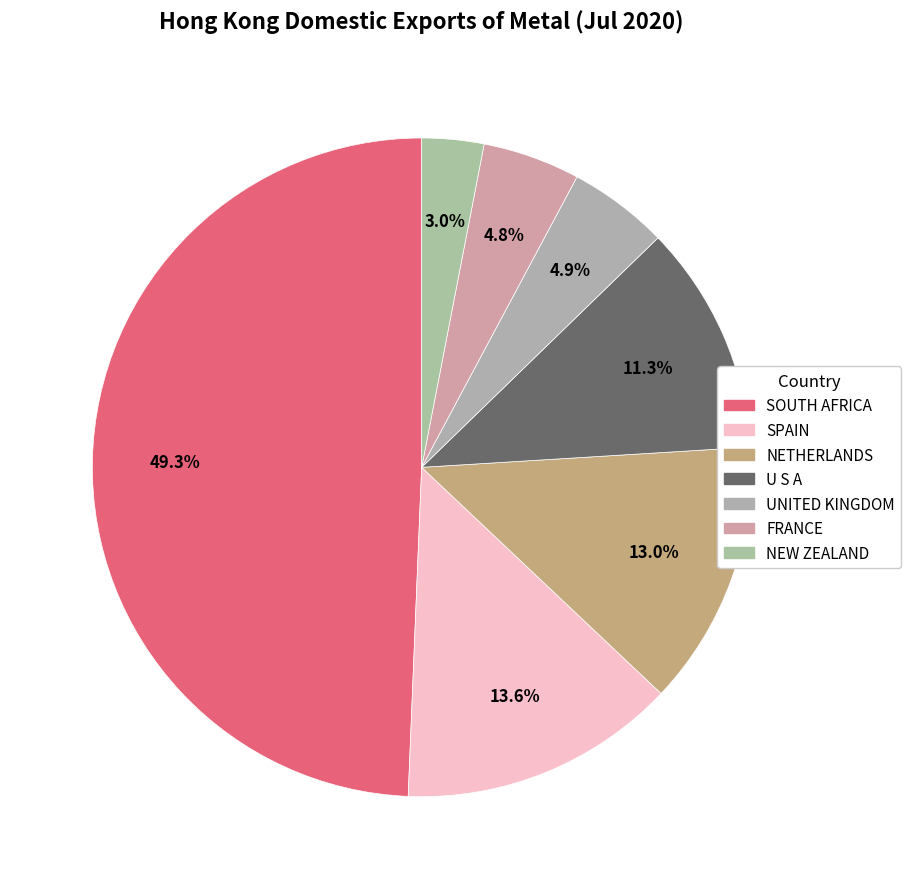

Rank the categories by value from lowest to highest.

NEW ZEALAND, FRANCE, UNITED KINGDOM, U S A, NETHERLANDS, SPAIN, SOUTH AFRICA